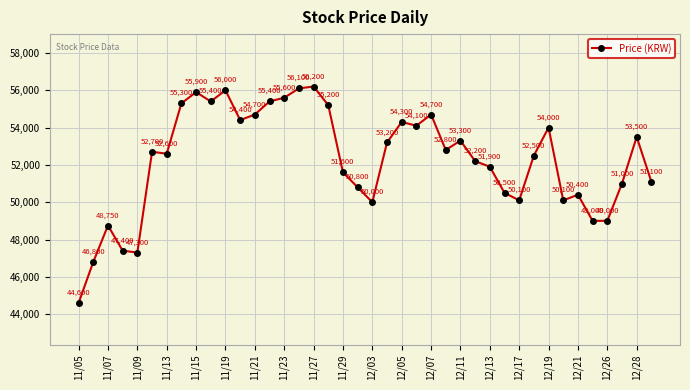

How many points are higher than both their immediate neighbors (excluding endpoints)?

11